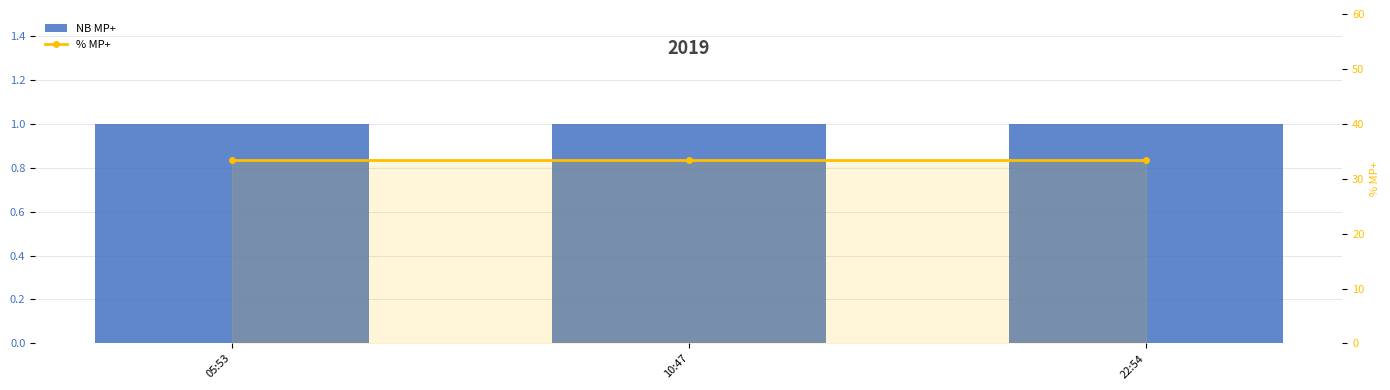

What is the approximate value of % MP+ at 10:47?

33.3